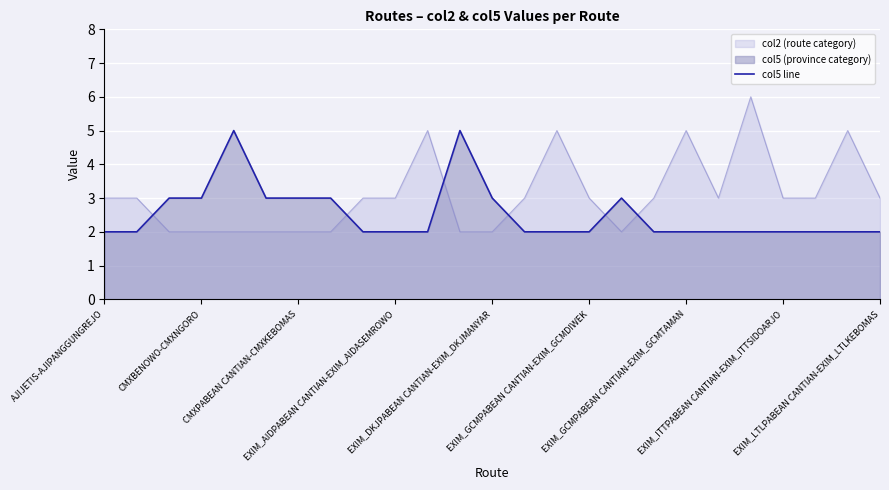

What is the greatest value displayed?

6